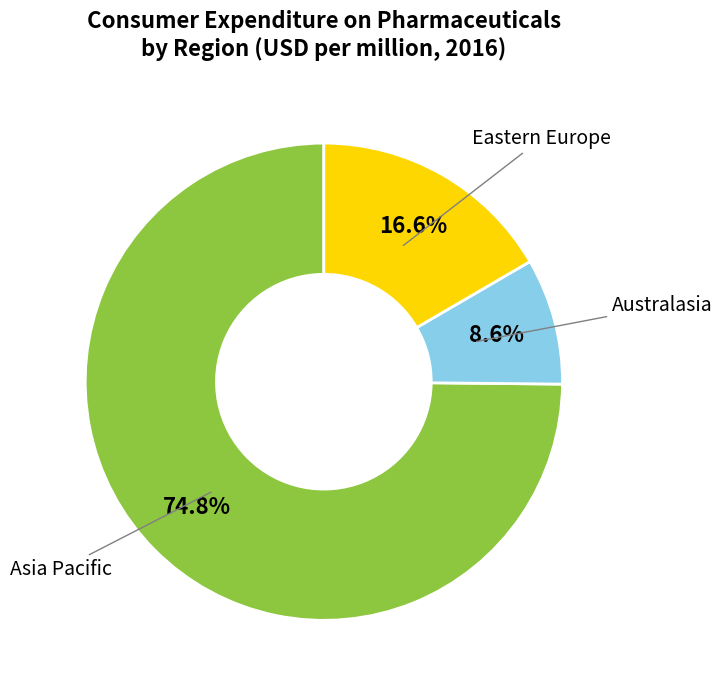

To the nearest percent, what is the average slice percentage?

33%